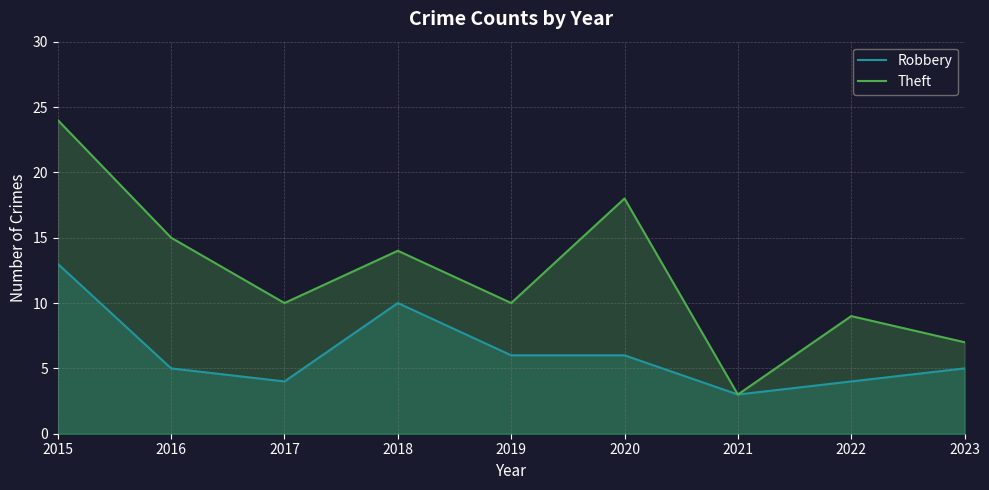

In Theft, how many points are higher than both neighbors (excluding endpoints)?

3